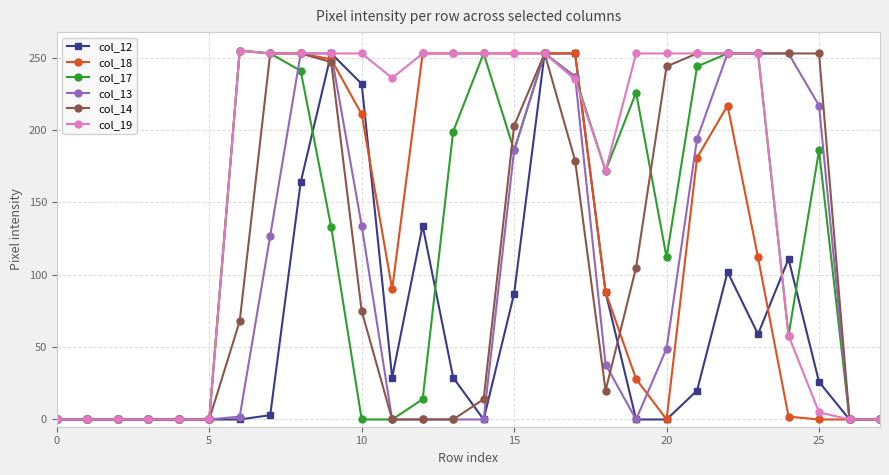

At how many categories does at least one series exceed 138?

20